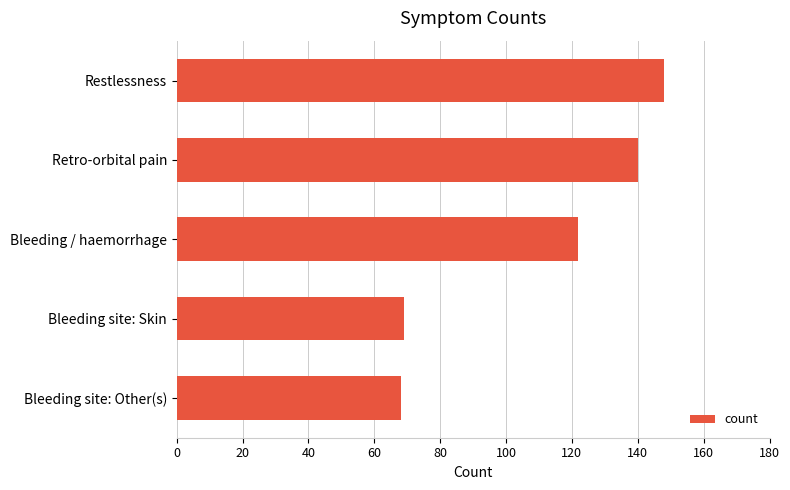

What is the maximum value shown in the chart?

148